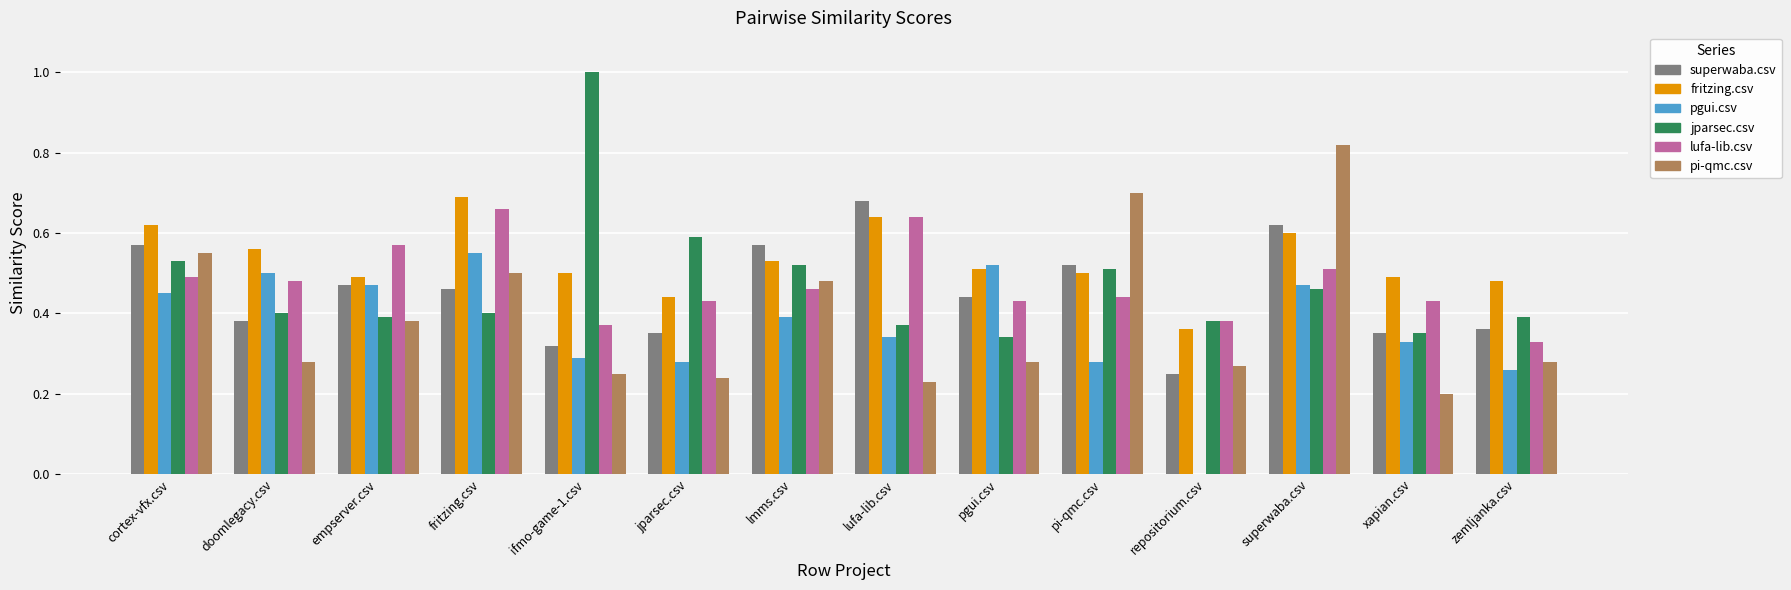

At which category is the sum across all series the highest?

superwaba.csv